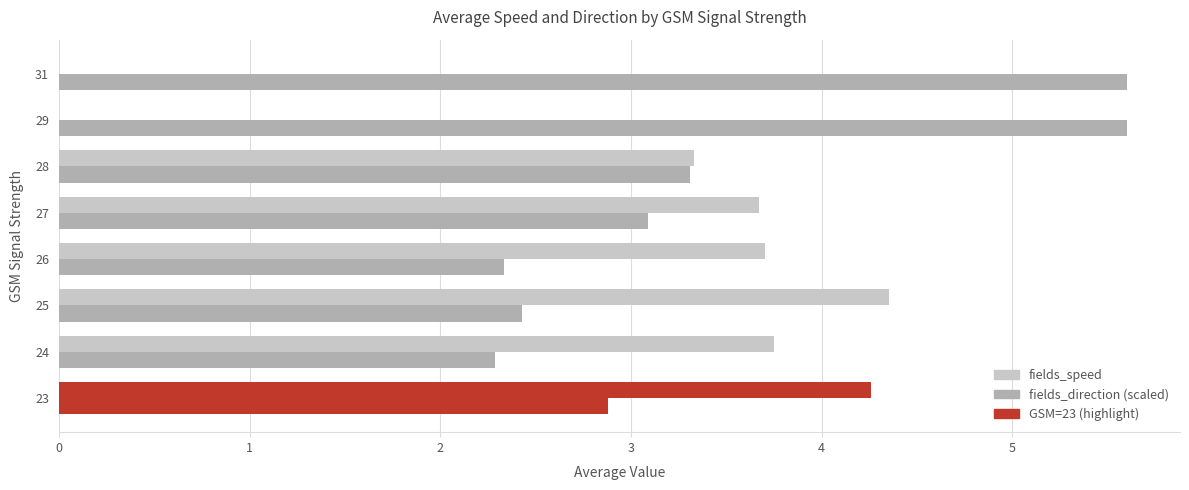

What is the sum of all fields_direction (scaled) values?

27.5